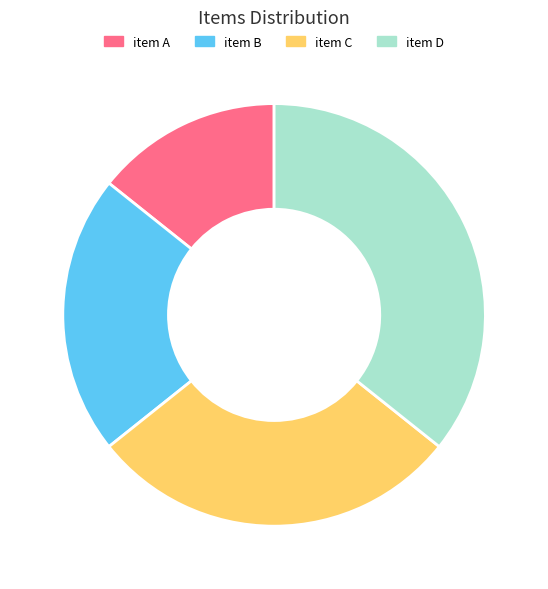

Which has a higher value, item B or item D?

item D